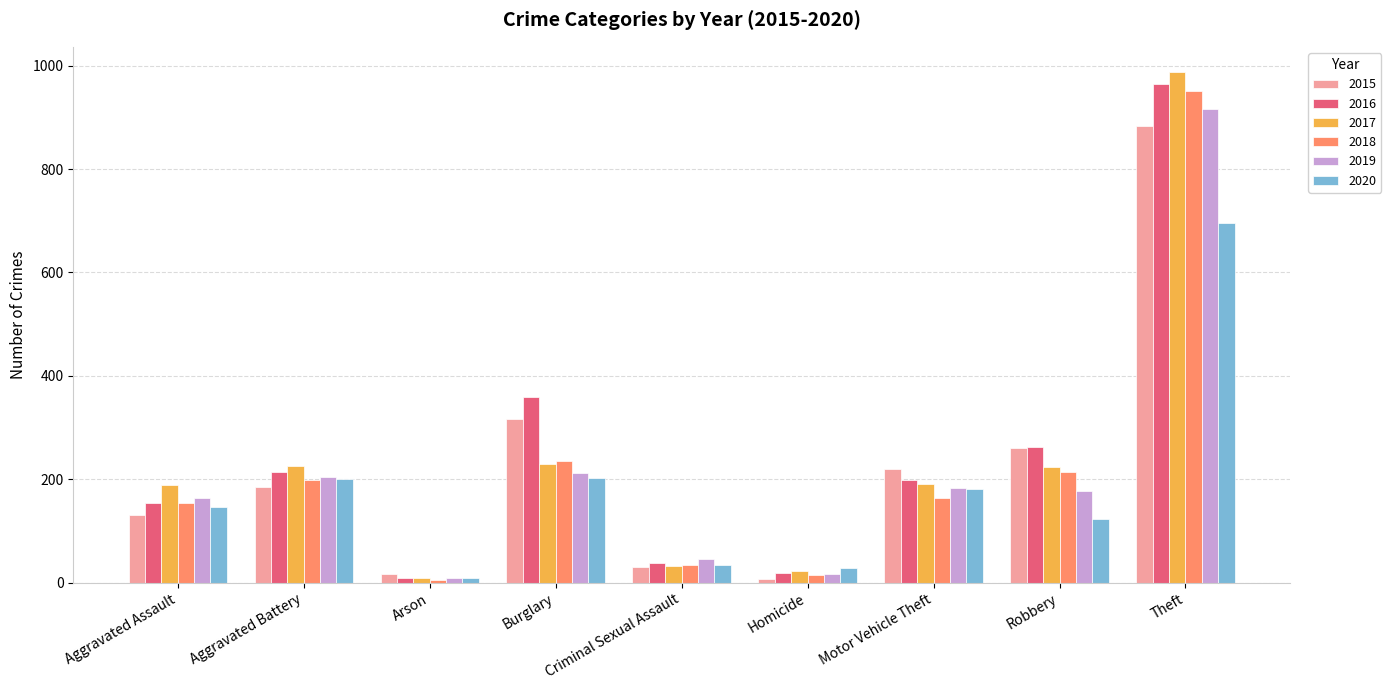

Between Aggravated Assault and Criminal Sexual Assault, which series saw the biggest shift?

2017